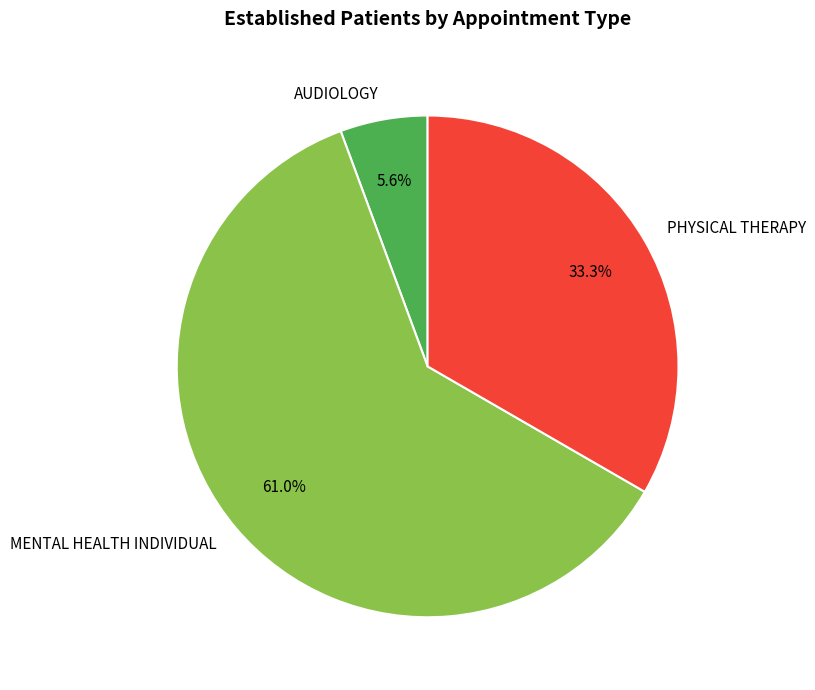

What is the ratio of the value at AUDIOLOGY to the value at MENTAL HEALTH INDIVIDUAL?

0.1